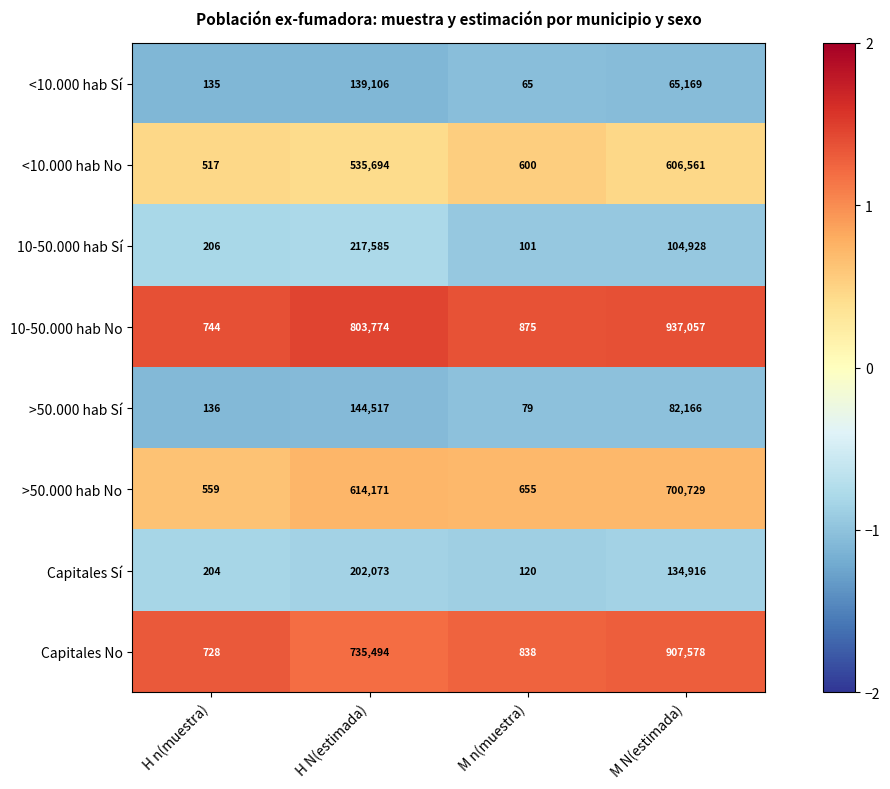

What is the minimum value shown in the chart?

65